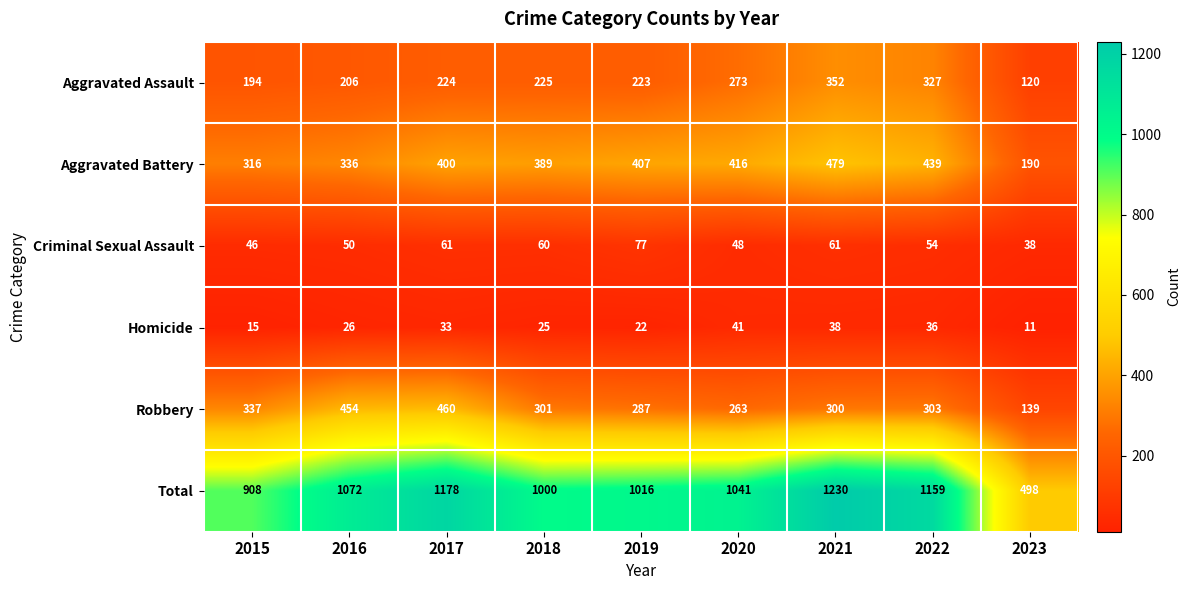

Is it true that Robbery equals 118 at 2015?

False